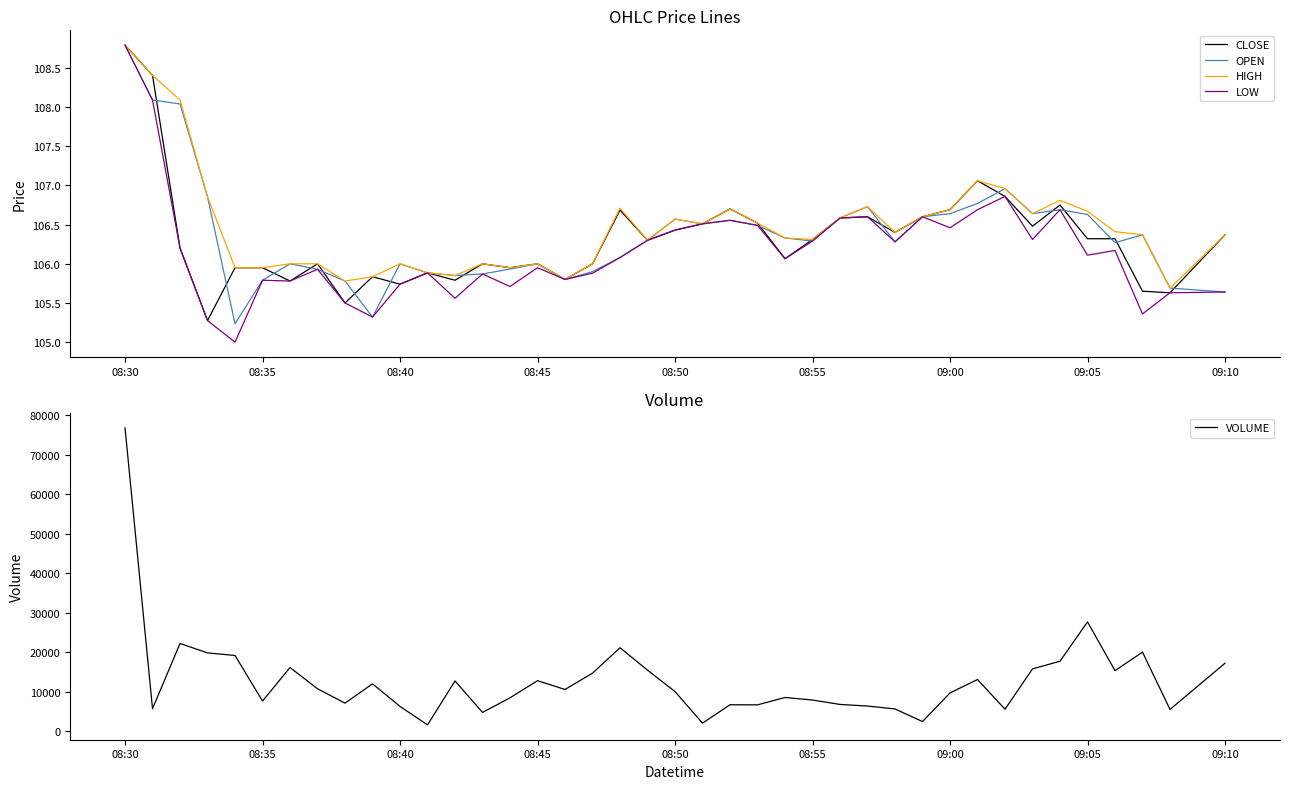

True or false: OPEN has more than 0 points higher than both neighbors.

True